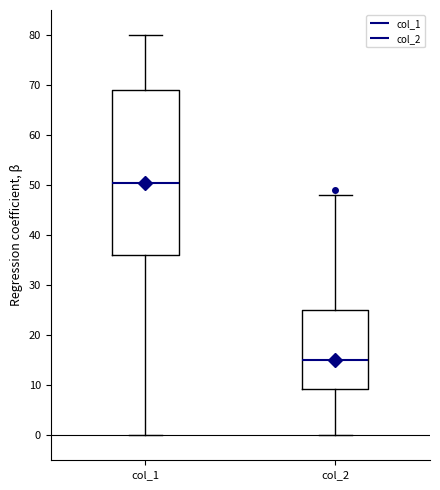

Which box's median line is the lowest?

col_2